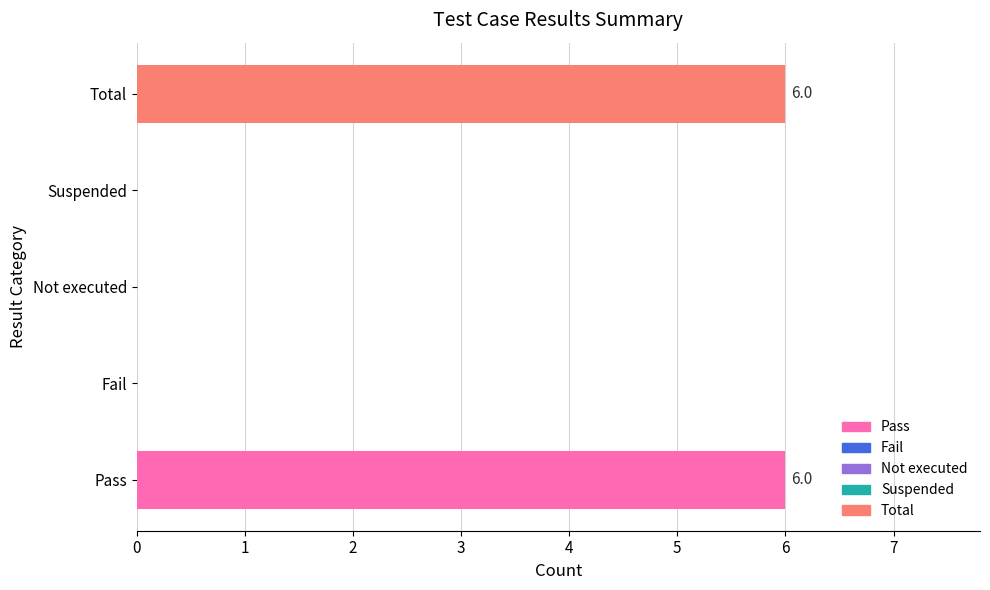

The chart shows a value of 3 at Not executed. True or false?

False